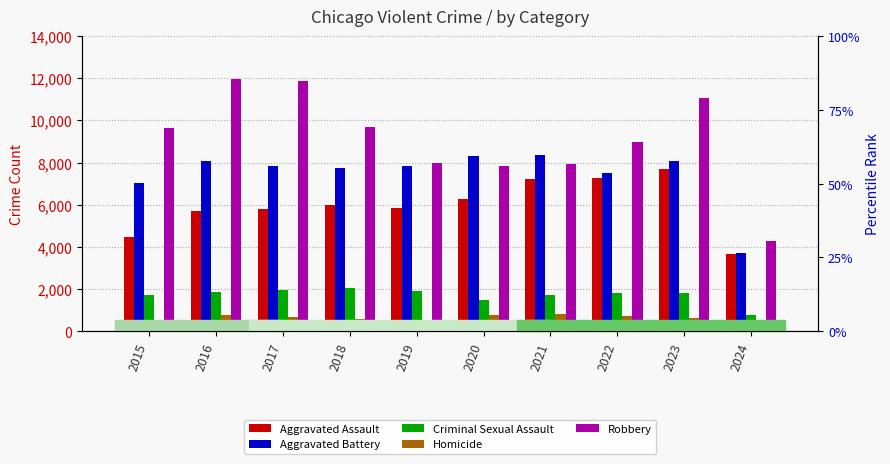

What is the value of the Robbery bar at the 1st from the left?

9638